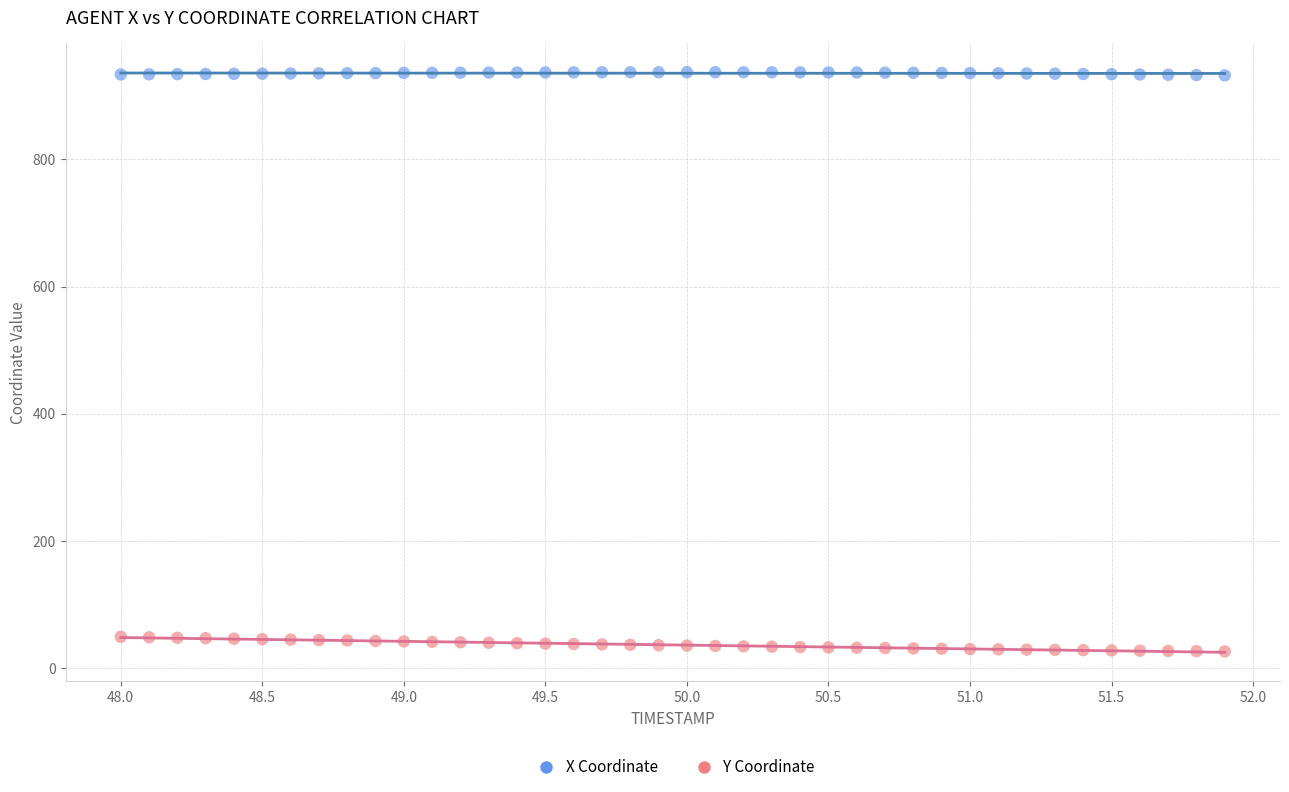

Across all data points, what is the range of Y values (max minus min)?

910.2